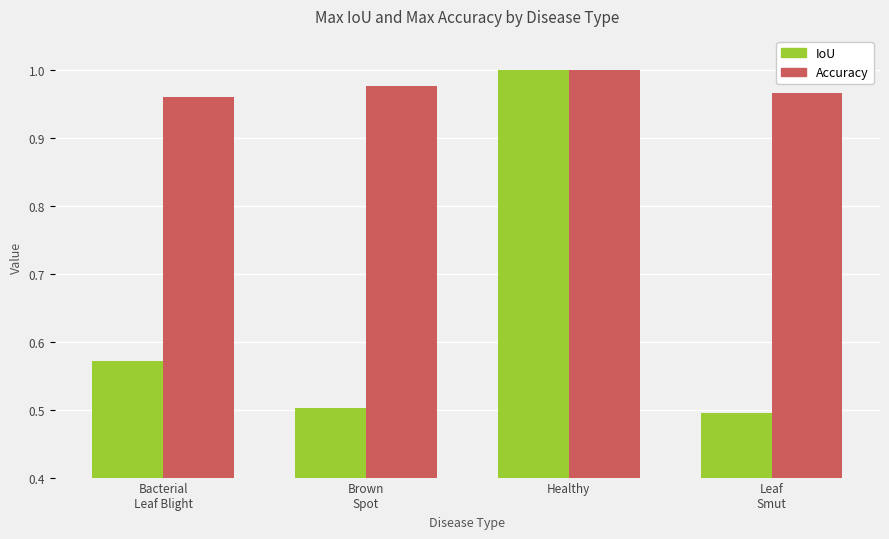

What is the difference between the maximum and second lowest values in the IoU series?

0.5